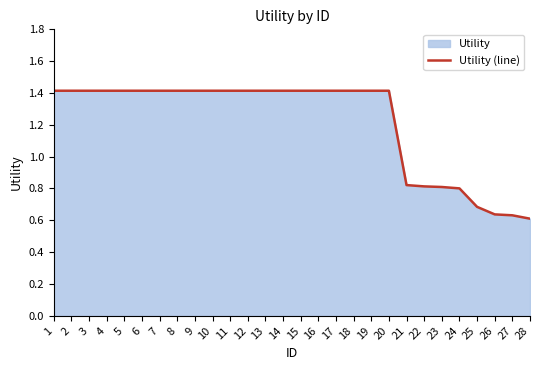

Reading right to left, list all the values displayed in this chart.

0.6	0.6	0.6	0.7	0.8	0.8	0.8	0.8	1.4	1.4	1.4	1.4	1.4	1.4	1.4	1.4	1.4	1.4	1.4	1.4	1.4	1.4	1.4	1.4	1.4	1.4	1.4	1.4